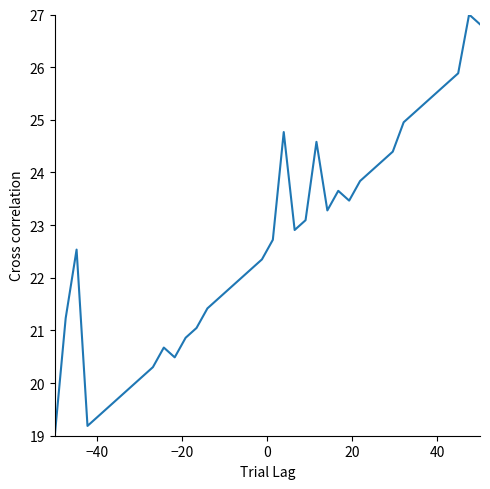

What is the minimum value shown in the chart?

19.0